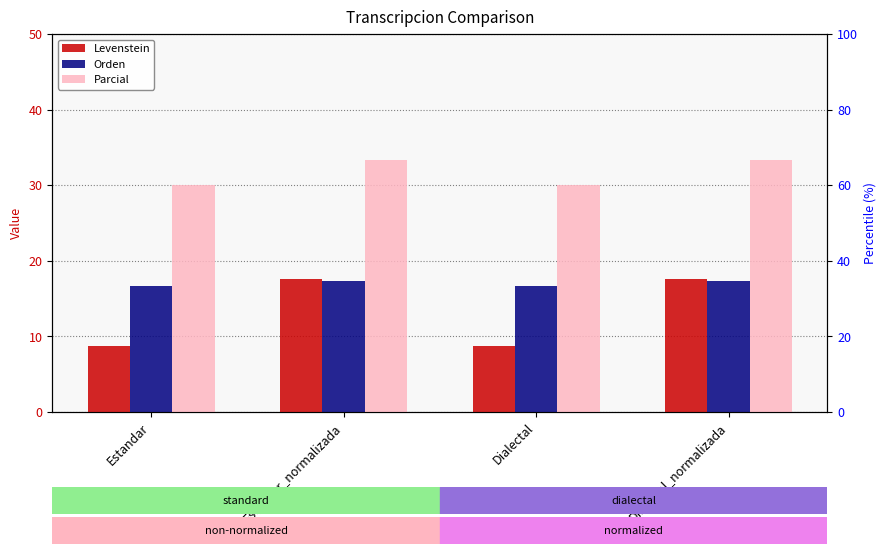

What is the sum of all Parcial values?

126.7